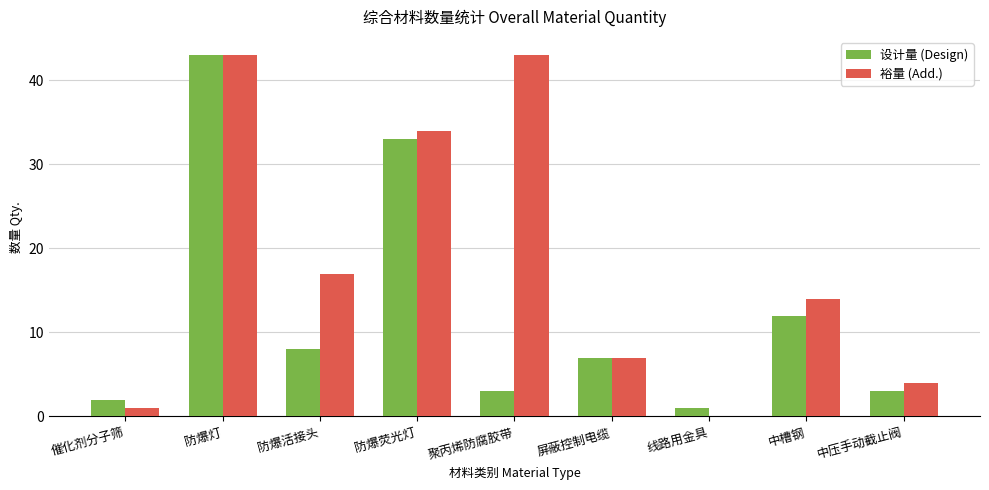

How many distinct data groups are displayed?

2